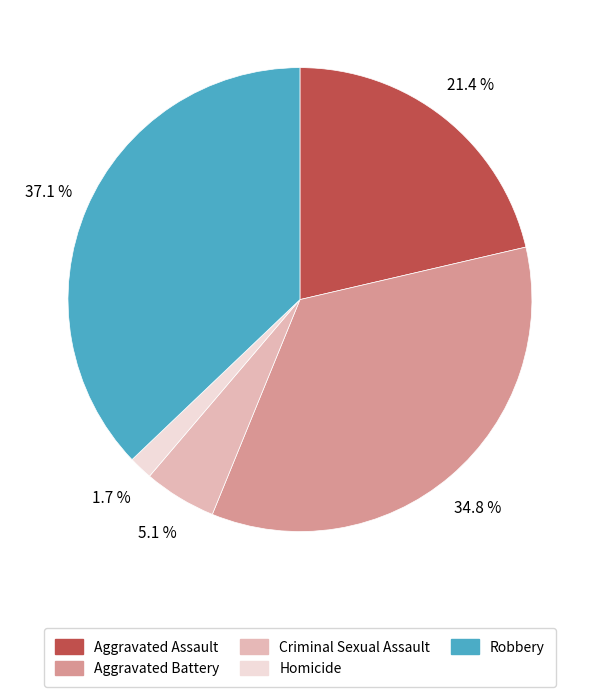

How many segments does this pie chart have?

5